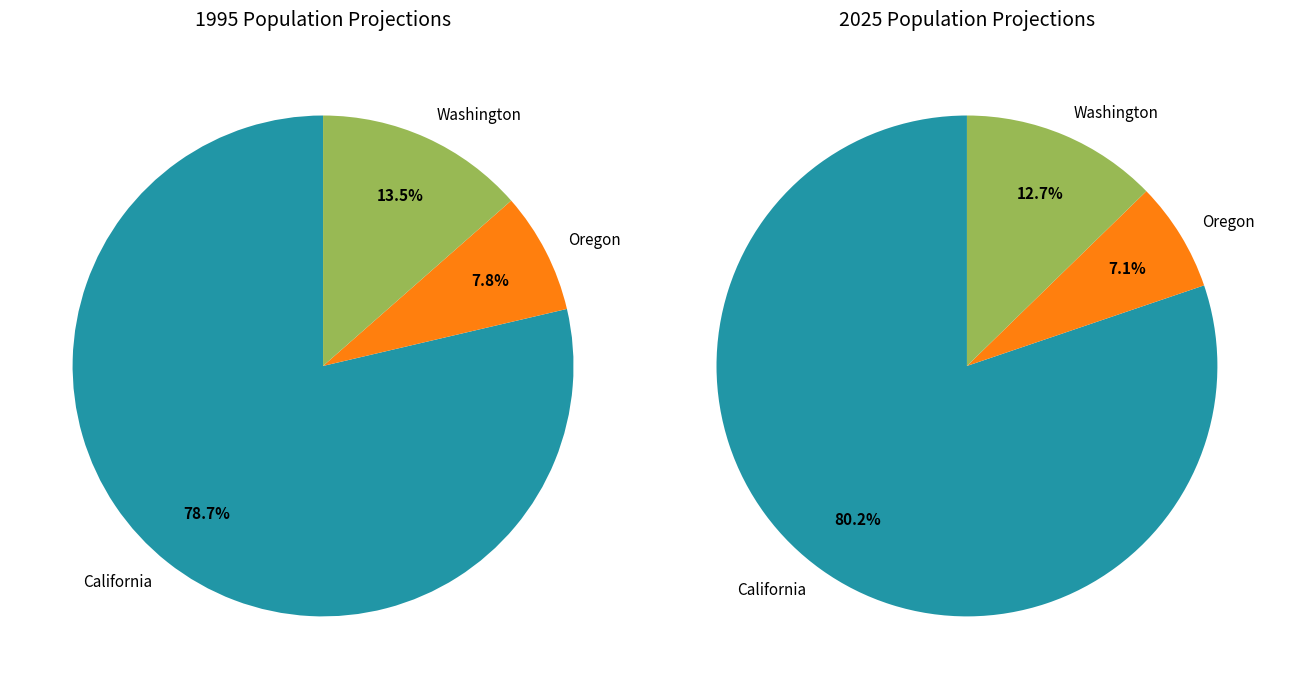

The 2015 slice represents 35% of the pie. True or false?

False